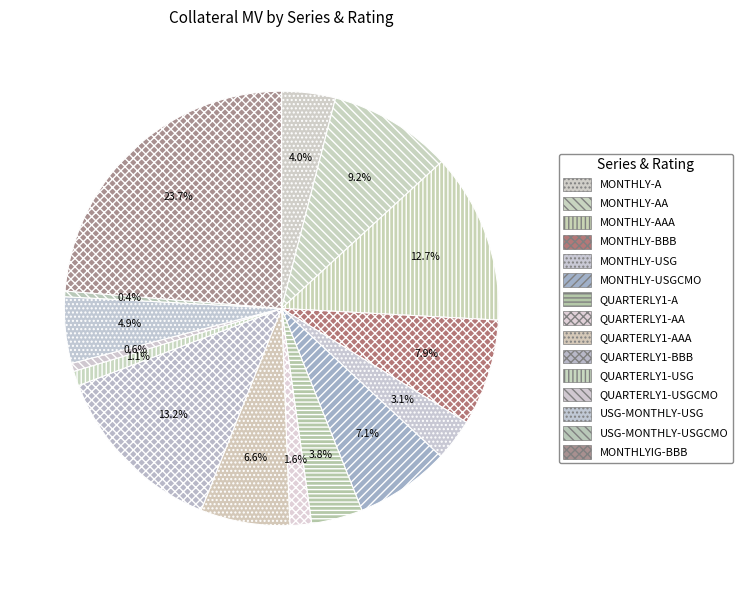

How many slices are in this pie chart?

15